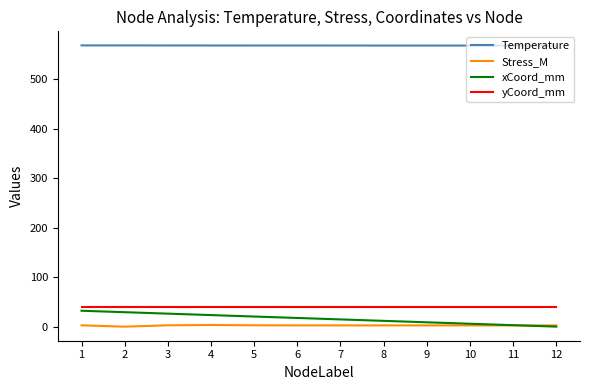

What is the spread (max minus min) of values at 10?

565.4